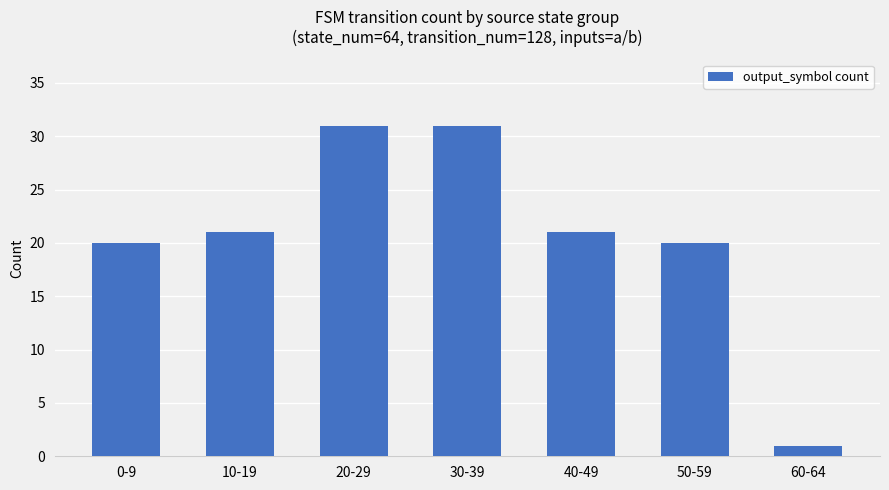

What is the difference between the maximum and minimum values?

30